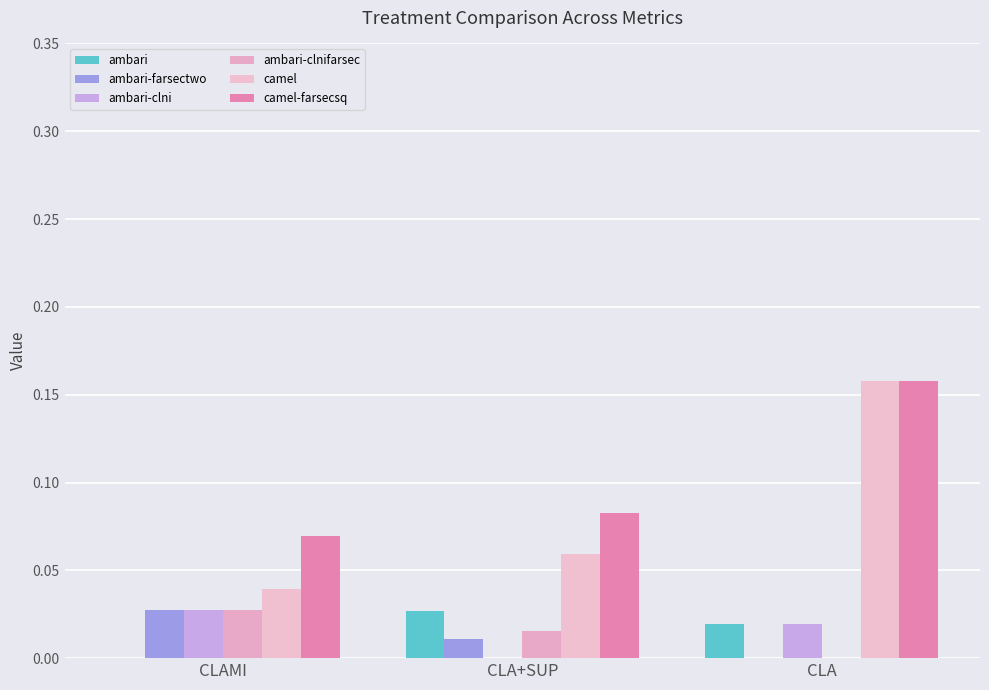

How many positive values does the ambari series have?

2